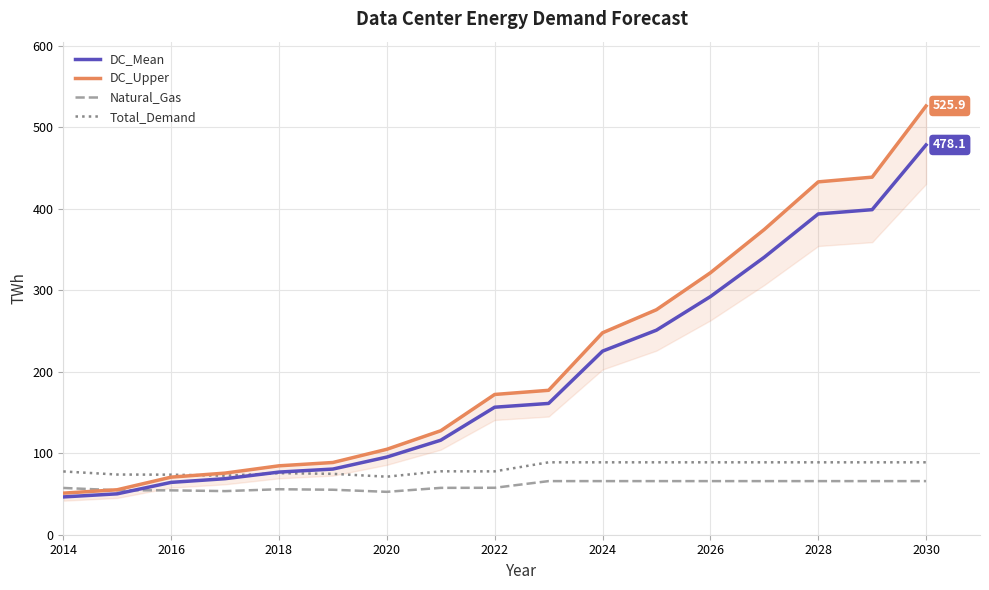

True or false: Total_Demand has a value of 110.1 at 2018.

False